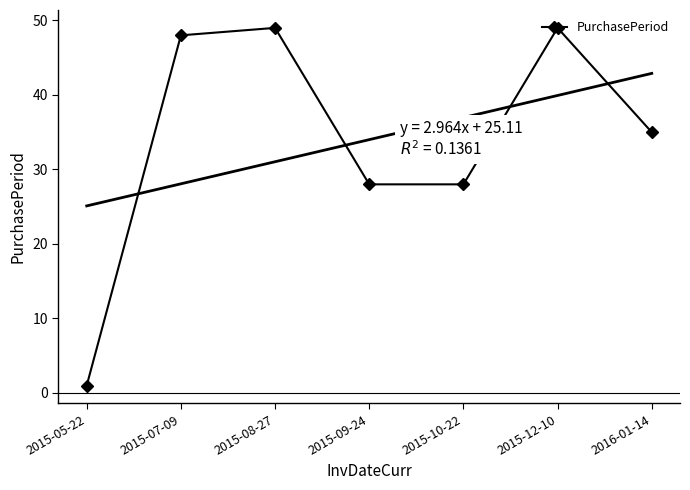

What is the label of the 7th point from the right?

2015-05-22